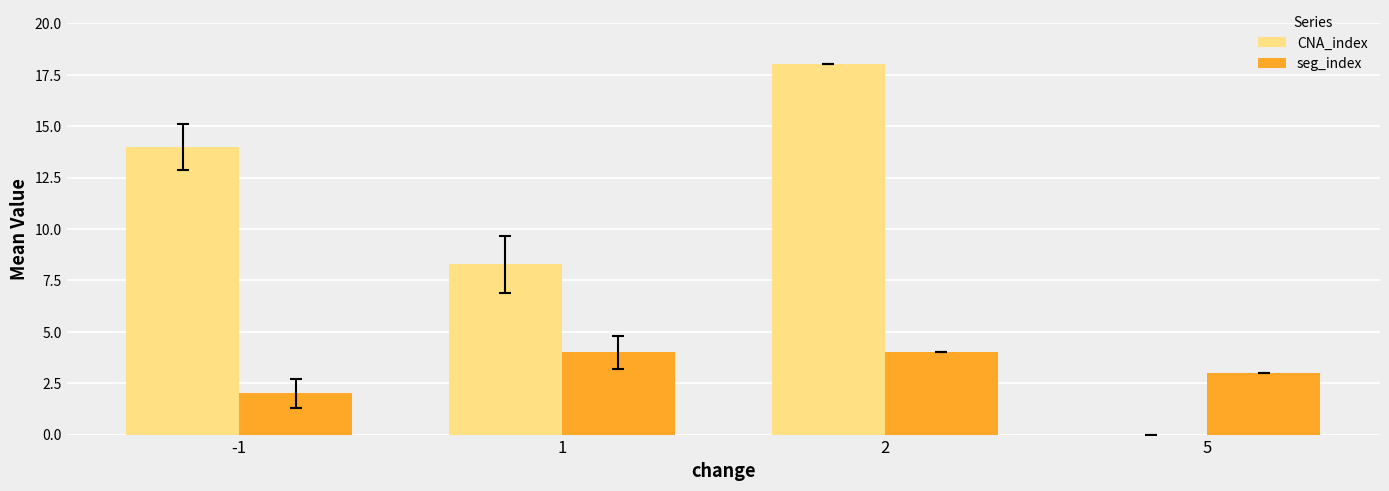

Between -1 and 2, which series saw the biggest shift?

CNA_index